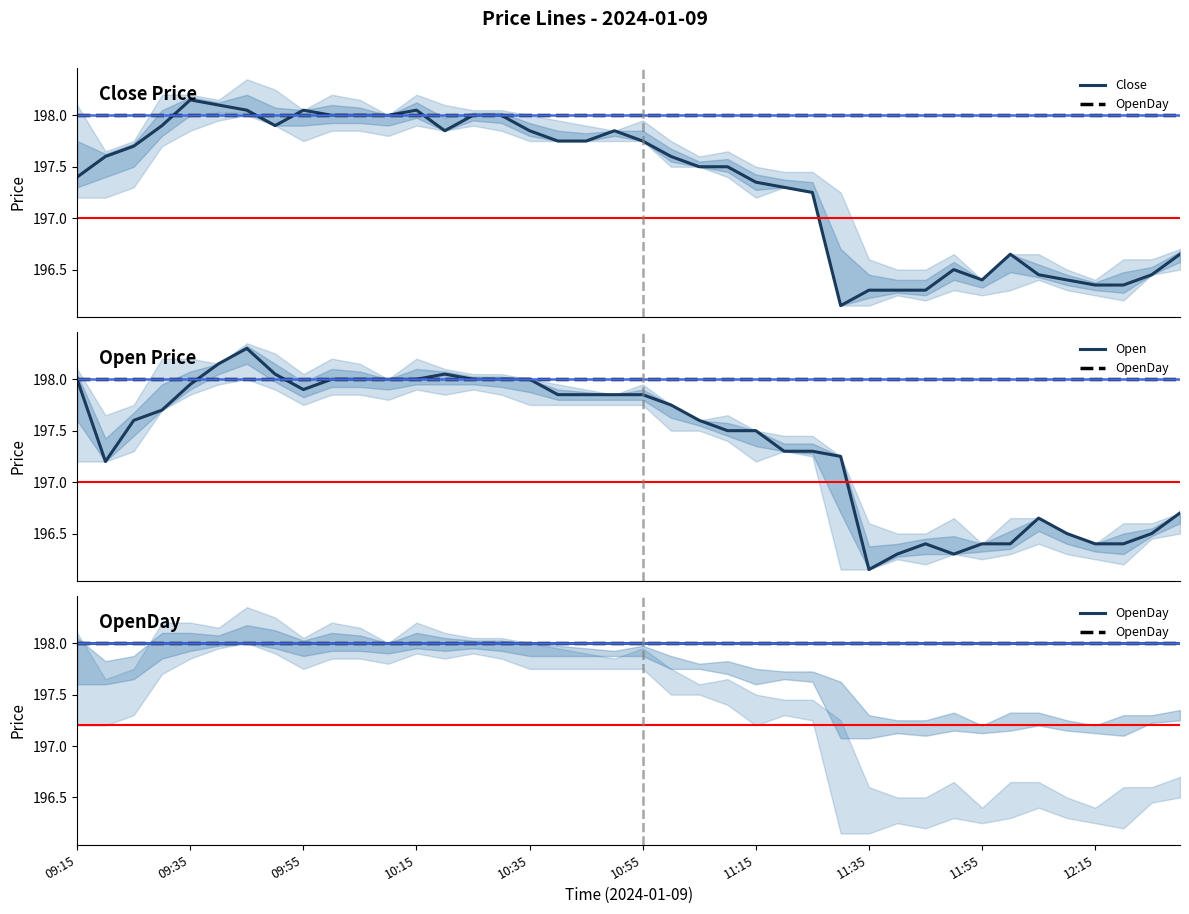

How many lines are shown in the chart?

3